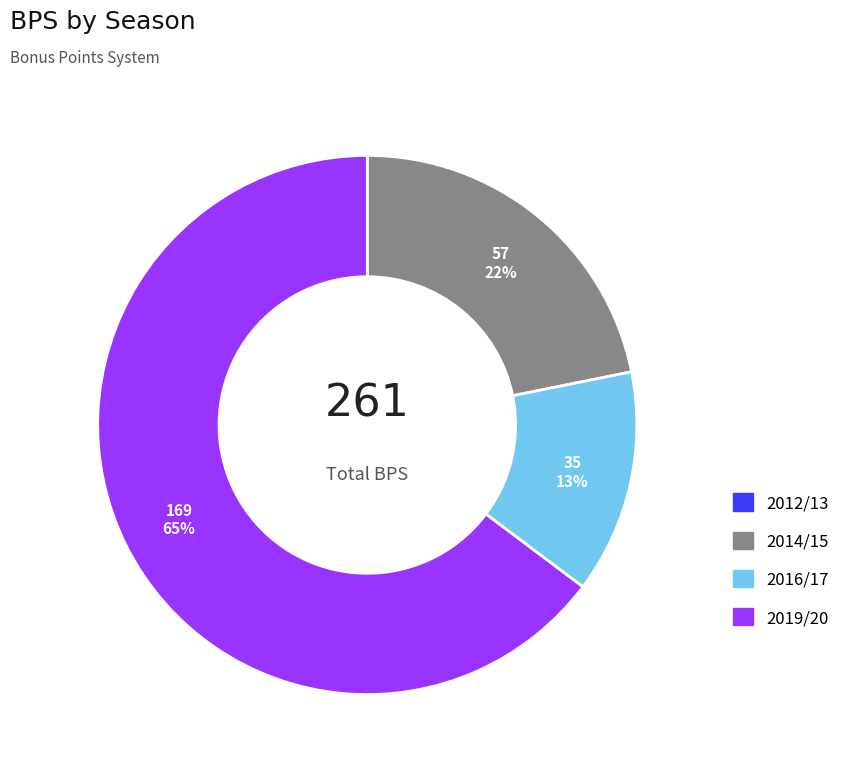

To the nearest percent, what is the average slice percentage?

25%